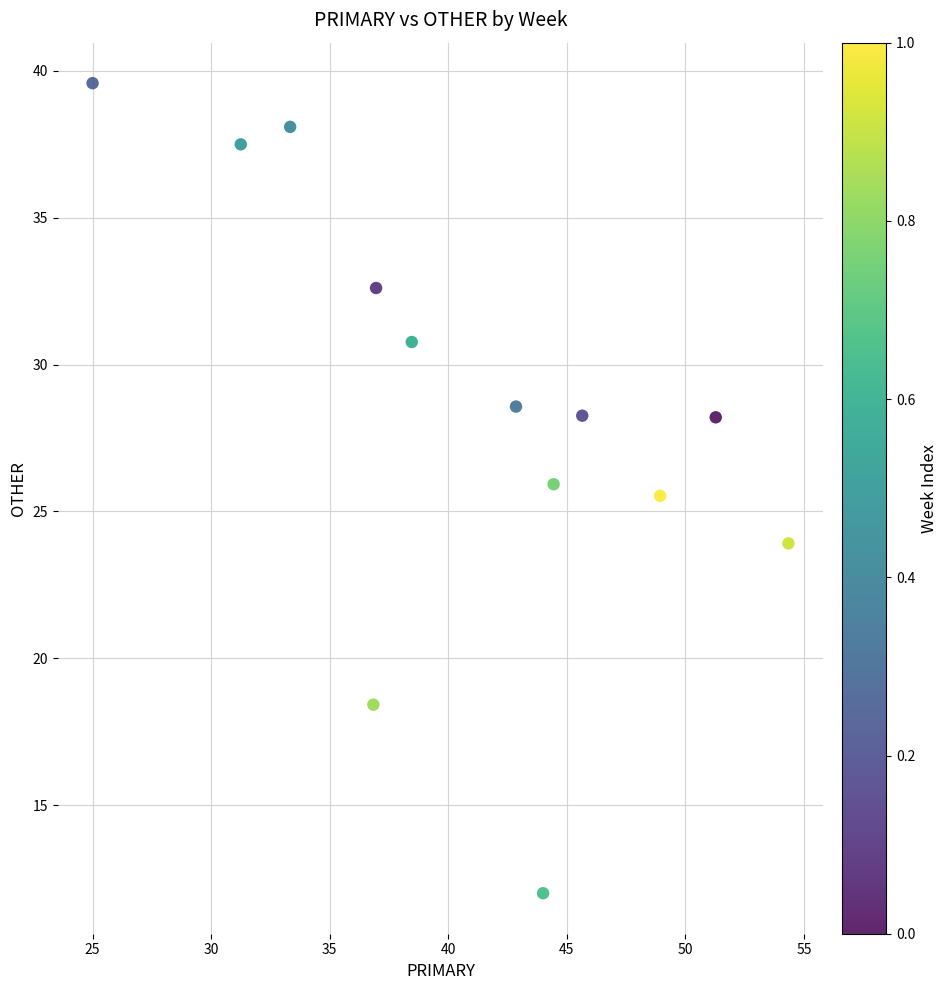

What is the range of Y values (max minus min)?

27.6